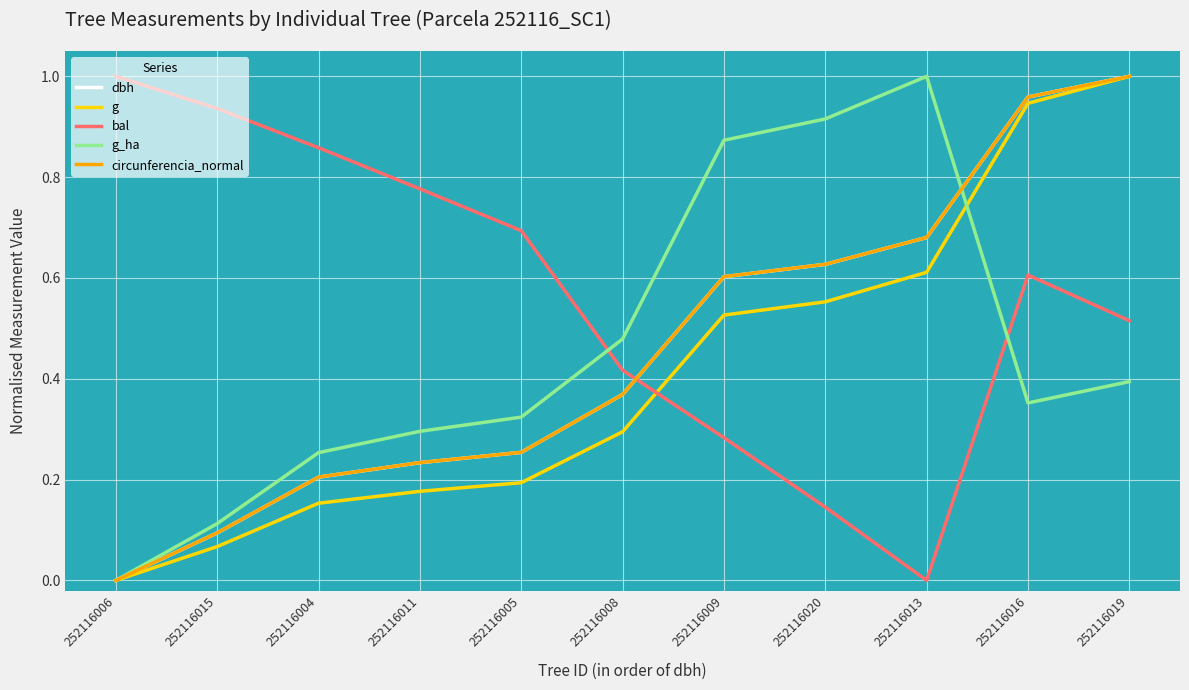

True or false: circunferencia_normal has more than 2 points higher than both neighbors.

False